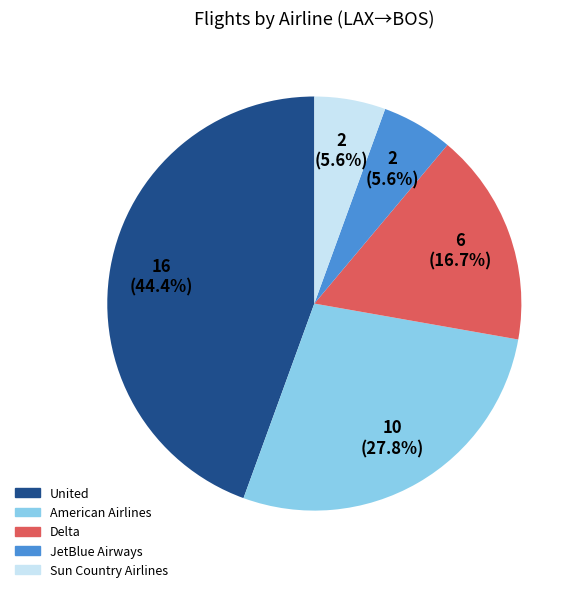

To the nearest percent, what is the average slice percentage?

20%